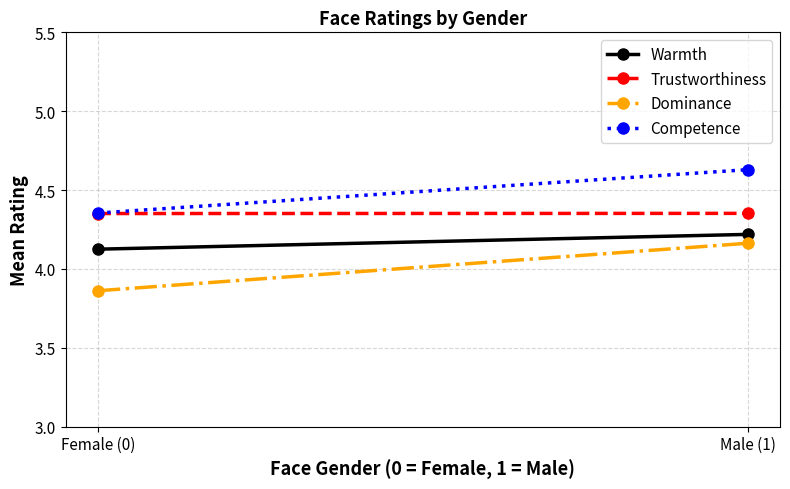

At Female (0), list the series in order from largest to smallest.

Competence, Trustworthiness, Warmth, Dominance